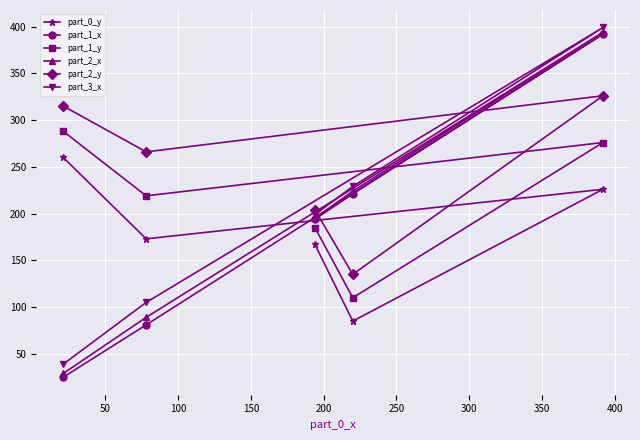

How many lines are shown in the chart?

6